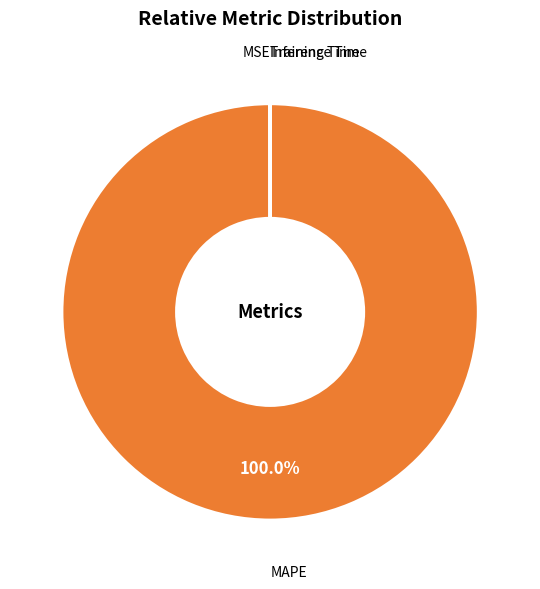

How many segments does this pie chart have?

4